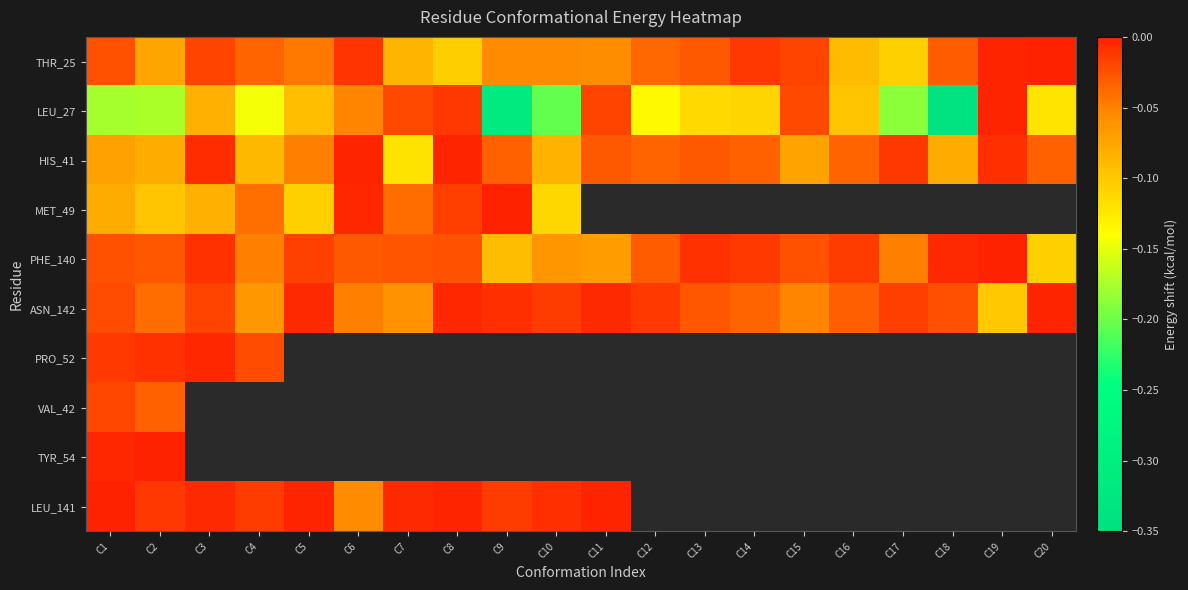

Which has a higher value, C8 or C14?

C14